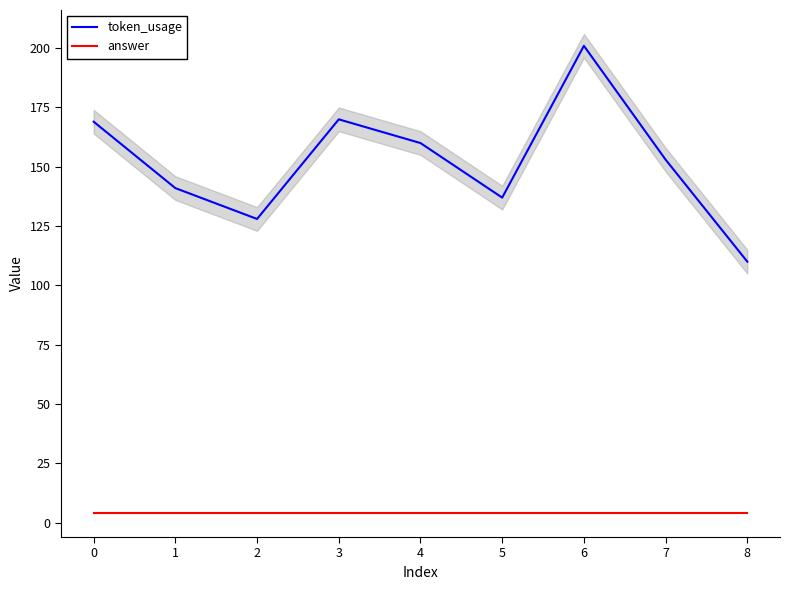

What is the greatest value displayed?

201